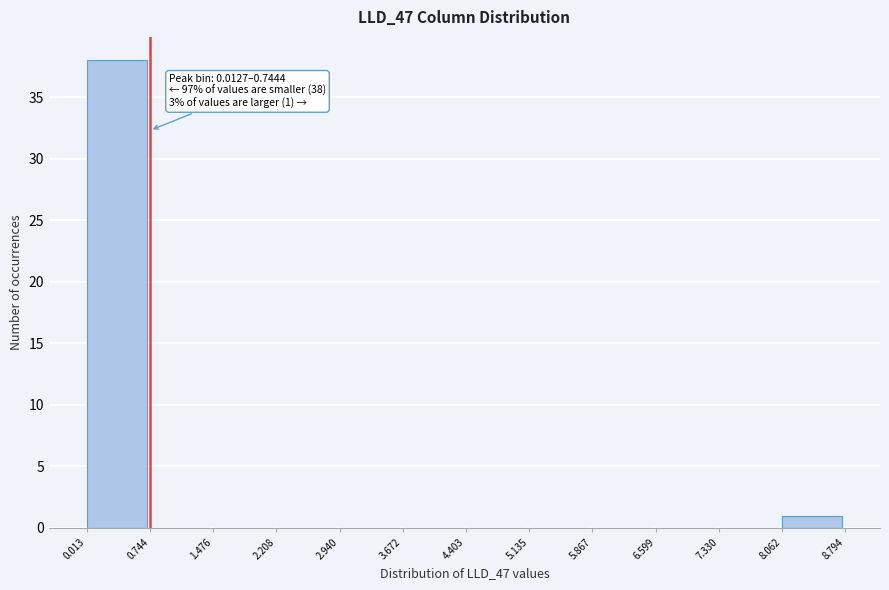

Over which range of the x-axis is the bar tallest?

0.013 to 0.744